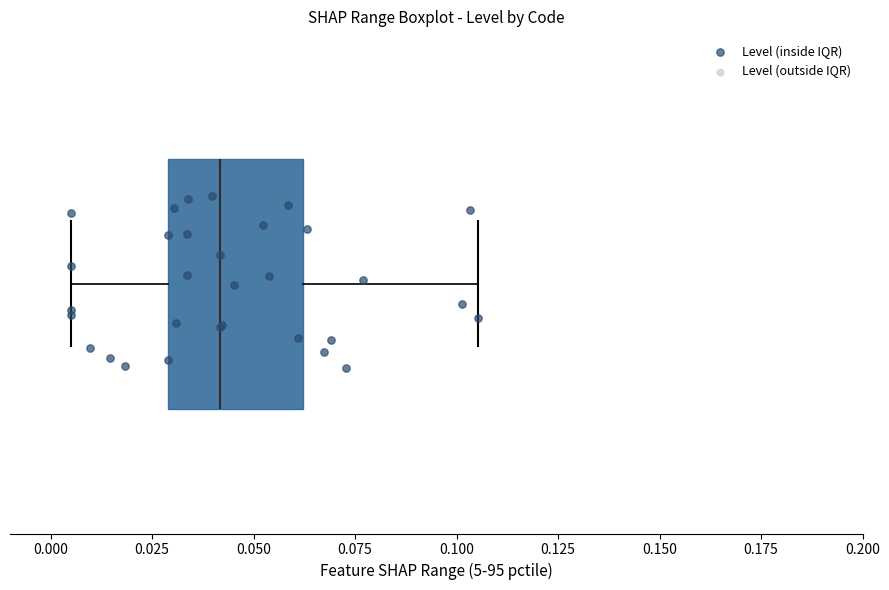

Read this box plot against the x-axis: the position of the median line, the range covered by the box, and the ends of both whiskers. The values are not printed on the chart, so give them approximately, as read against the axis.

median 0.040, box 0.030 to 0.060, whiskers 0.005 to 0.105